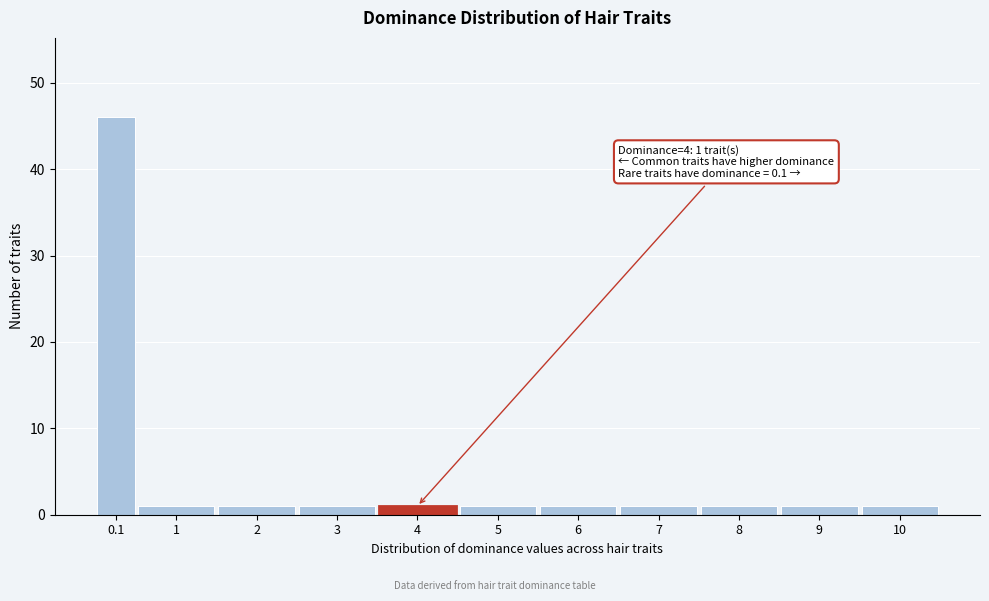

Reading left to right, what are all the values shown in this chart?

0.1=46	1=1	2=1	3=1	4=1	5=1	6=1	7=1	8=1	9=1	10=1